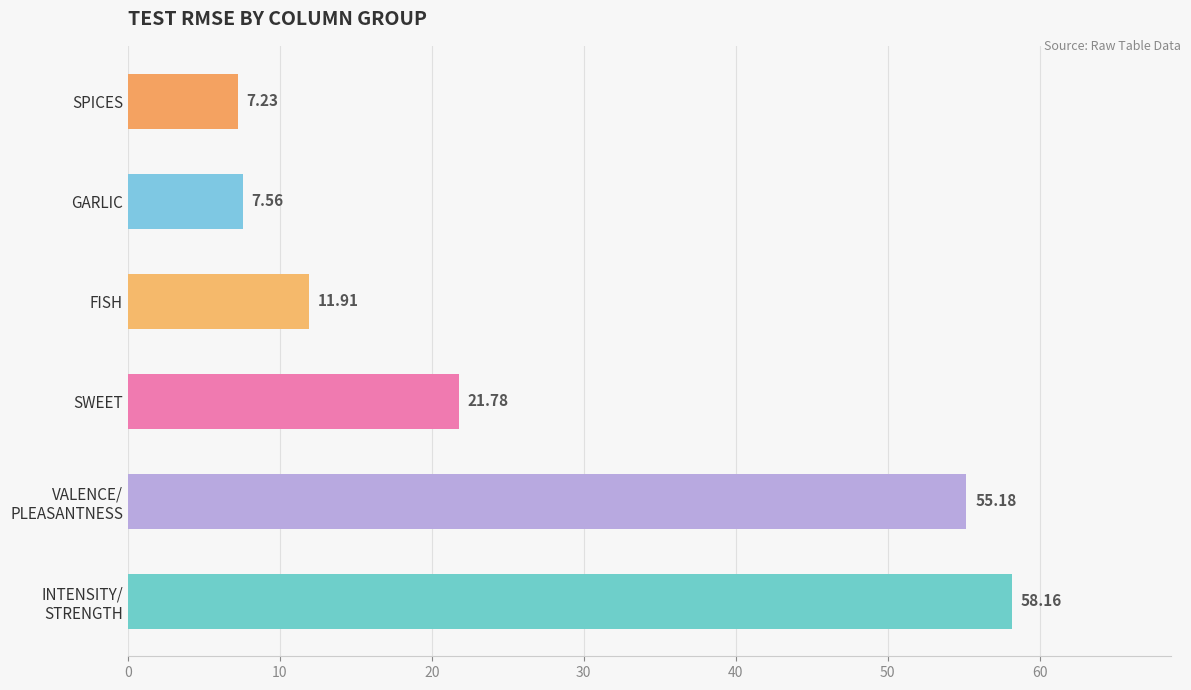

Where is the data nearest to the value 32?

SWEET